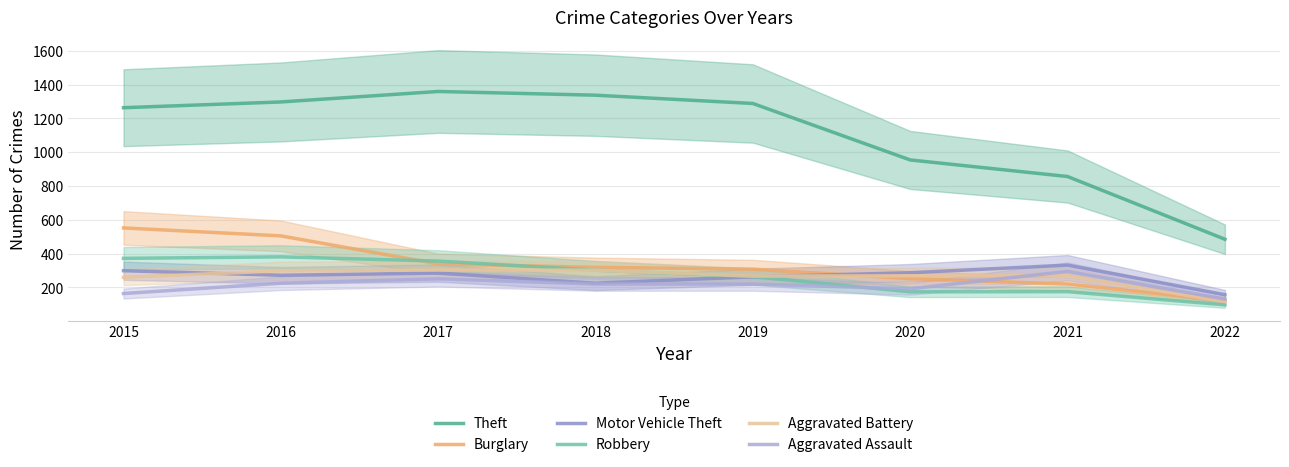

Rank the series at 2015 from highest to lowest value.

Theft, Burglary, Robbery, Motor Vehicle Theft, Aggravated Battery, Aggravated Assault